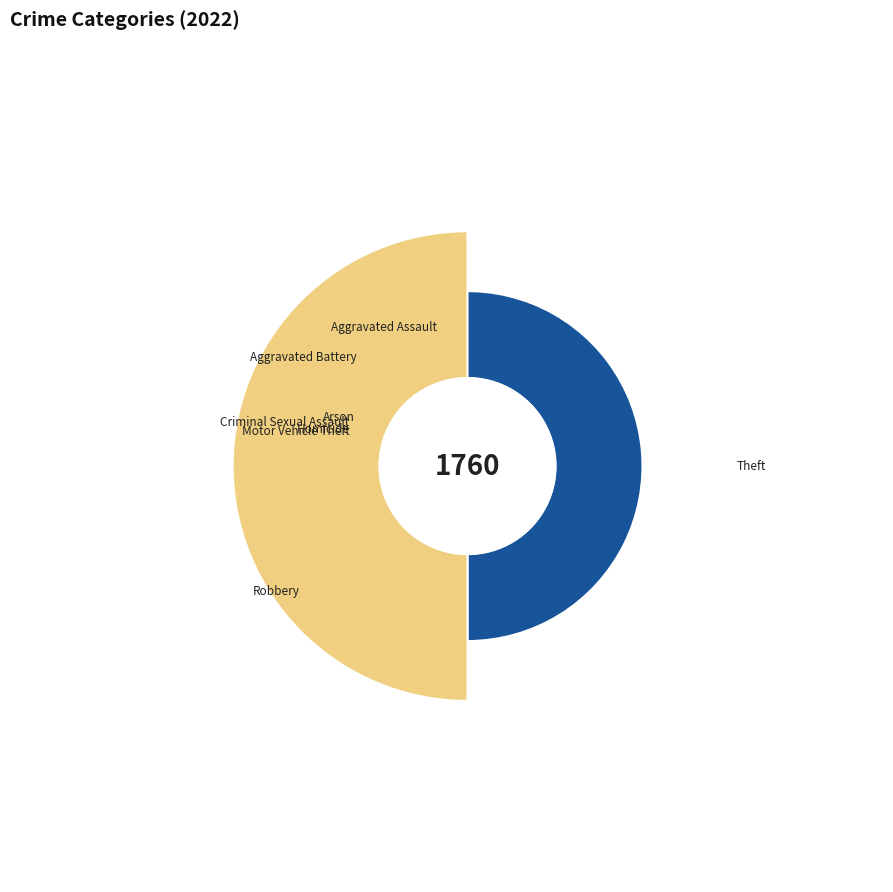

Rank the categories by value from highest to lowest.

Theft, Robbery, Aggravated Battery, Aggravated Assault, Criminal Sexual Assault, Arson, Homicide, Motor Vehicle Theft